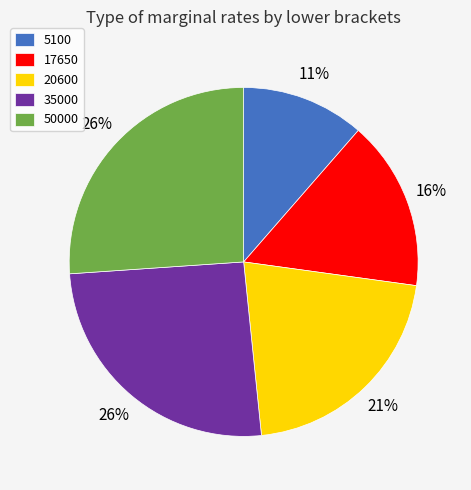

To the nearest percent, what is the combined percentage of 50000 and 17650?

42%